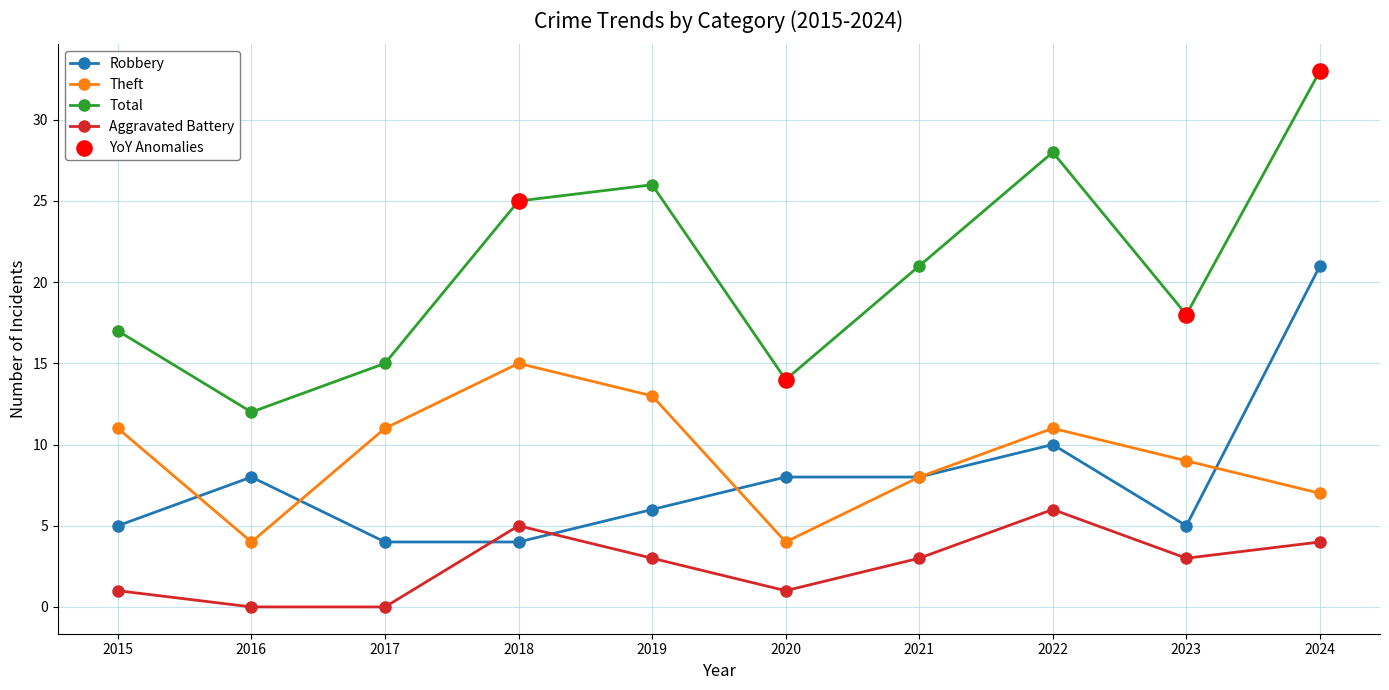

Which series has the largest total across all categories?

Total